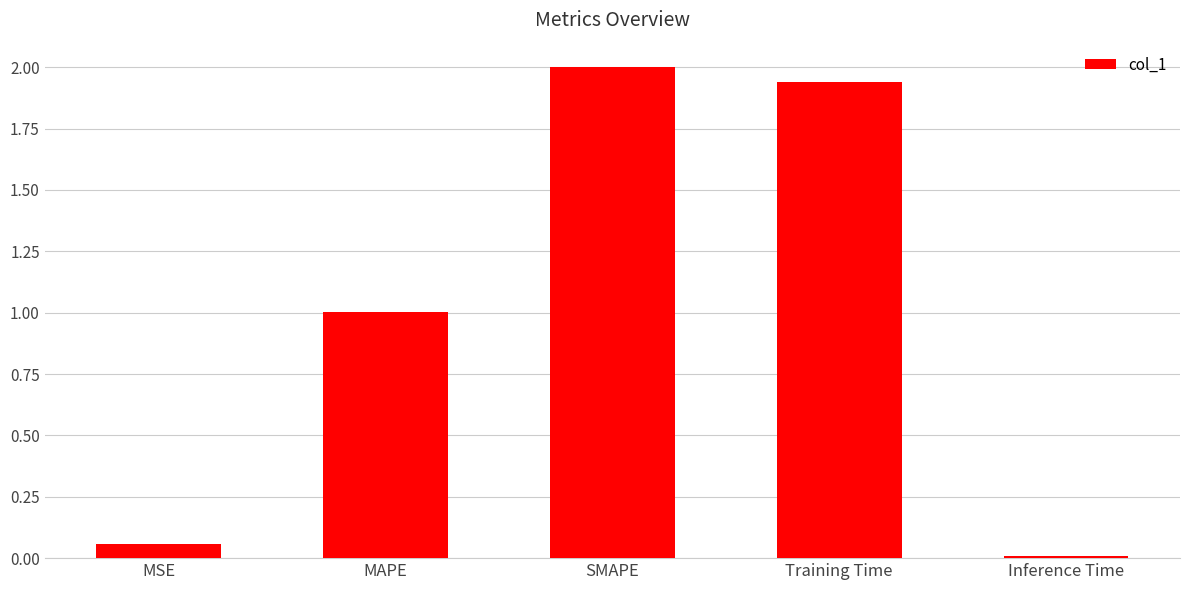

What is the sum of the values at MAPE and Training Time?

2.9